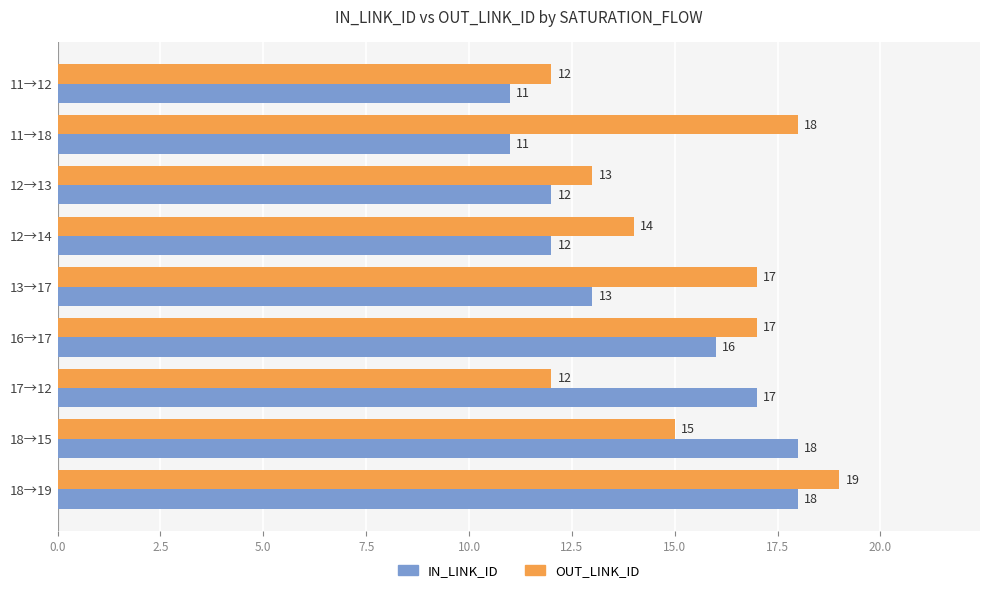

What is the difference between the OUT_LINK_ID values at 13→17 and 11→12?

5